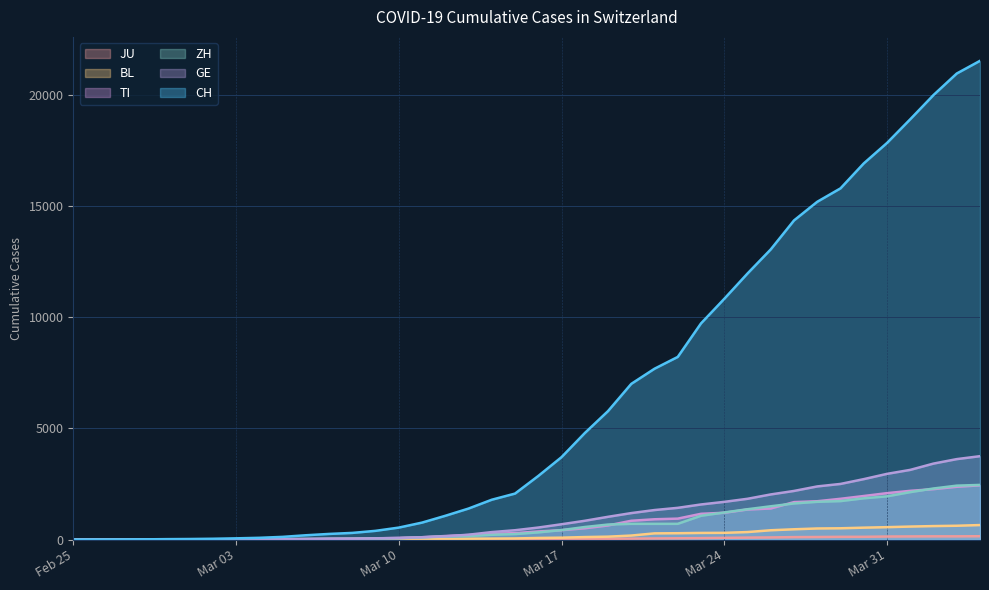

What is the sum of all ZH values?

28655